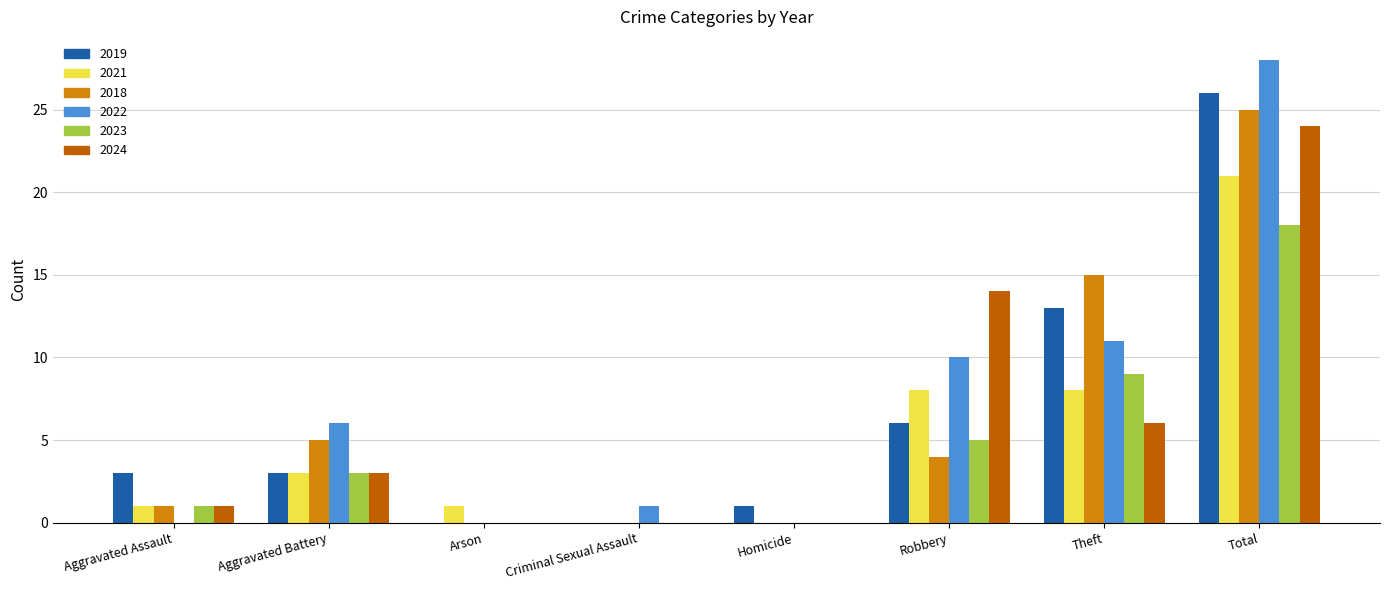

What is the sum of the 2022 values at Criminal Sexual Assault and Aggravated Battery?

7